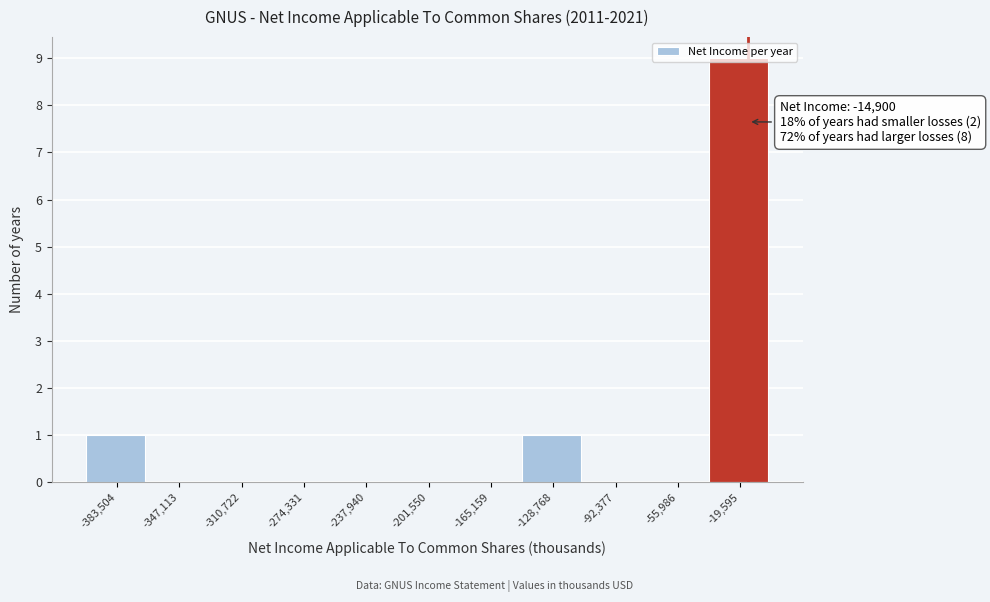

Over which range of the x-axis is the bar tallest?

-40000 to 0